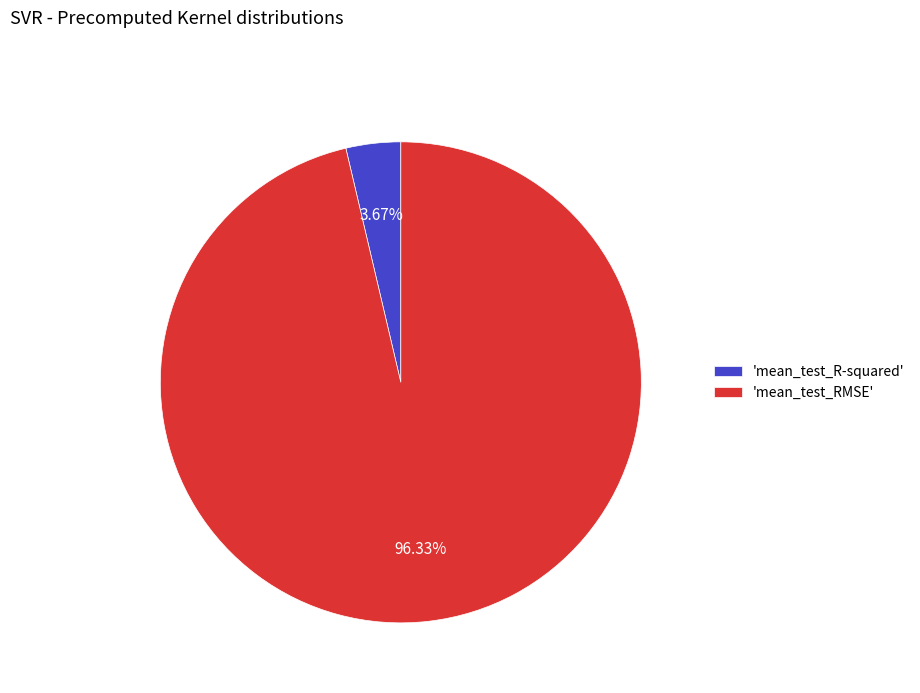

What is the smallest slice in the pie chart?

'mean_test_R-squared'